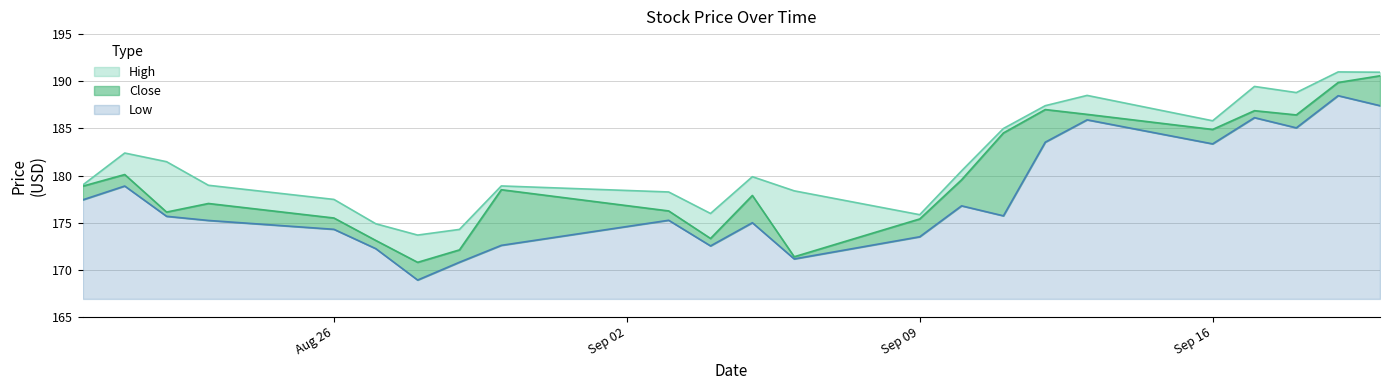

True or false: Low and Close intersect in this chart.

False